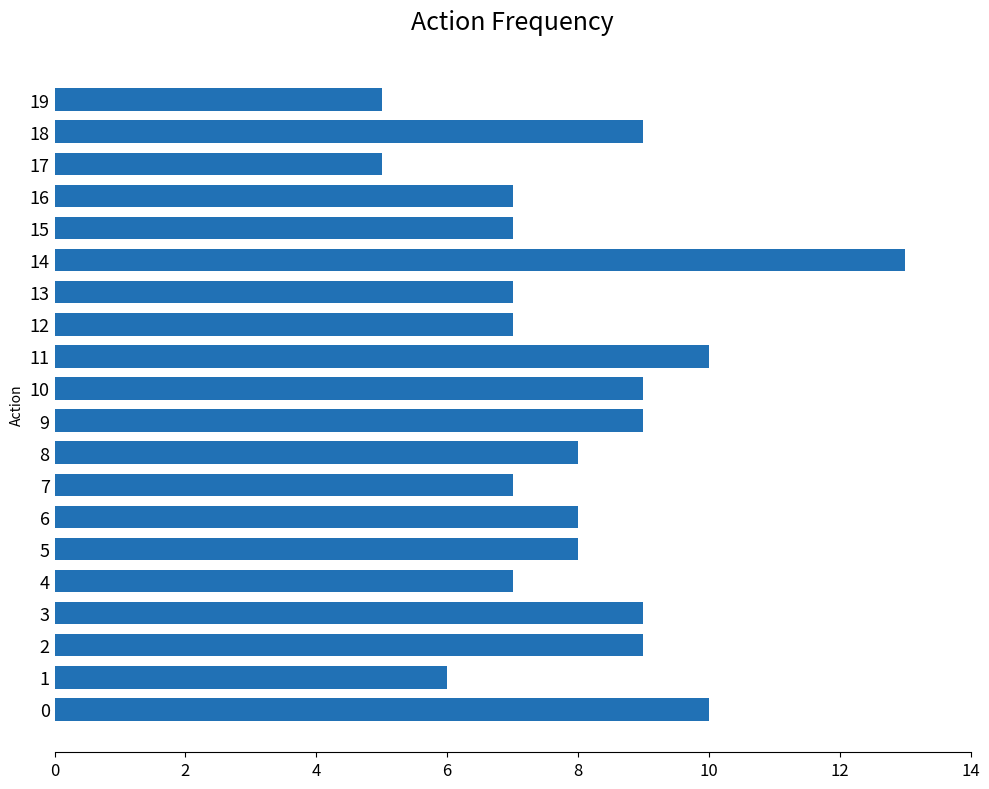

What is the change in value from 8 to 15?

-1